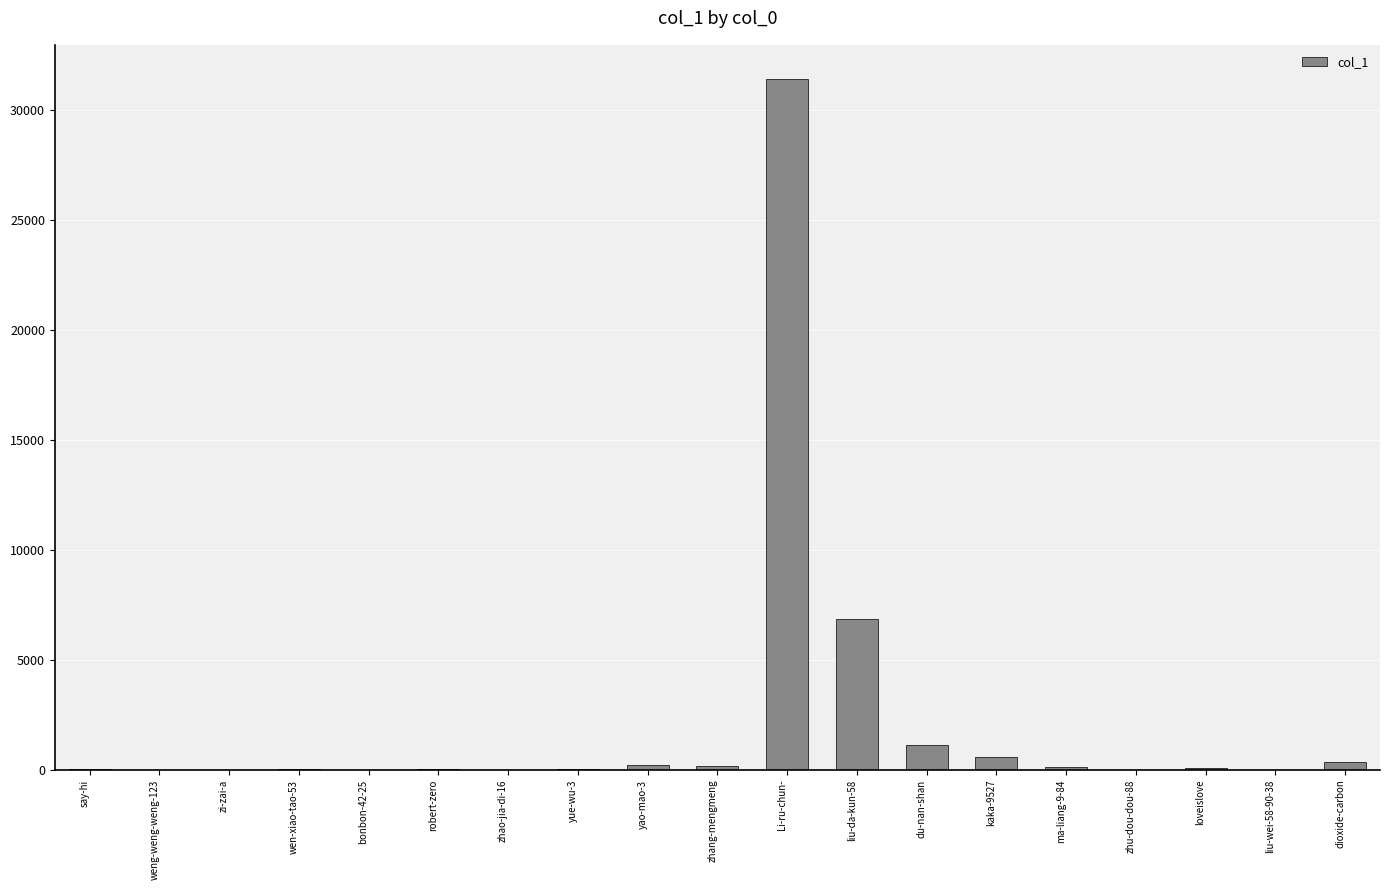

What is the sum of all values?

41080